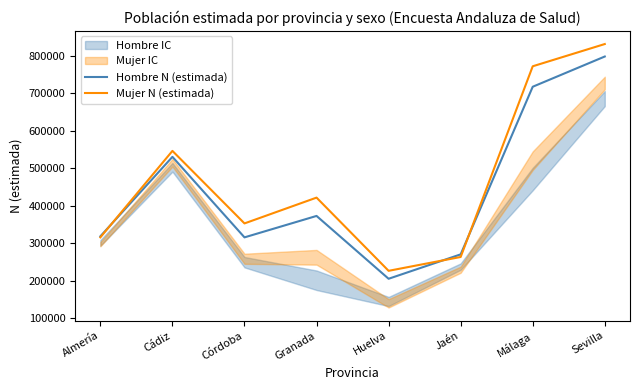

How many interior local peaks does the Mujer N (estimada) series have?

2